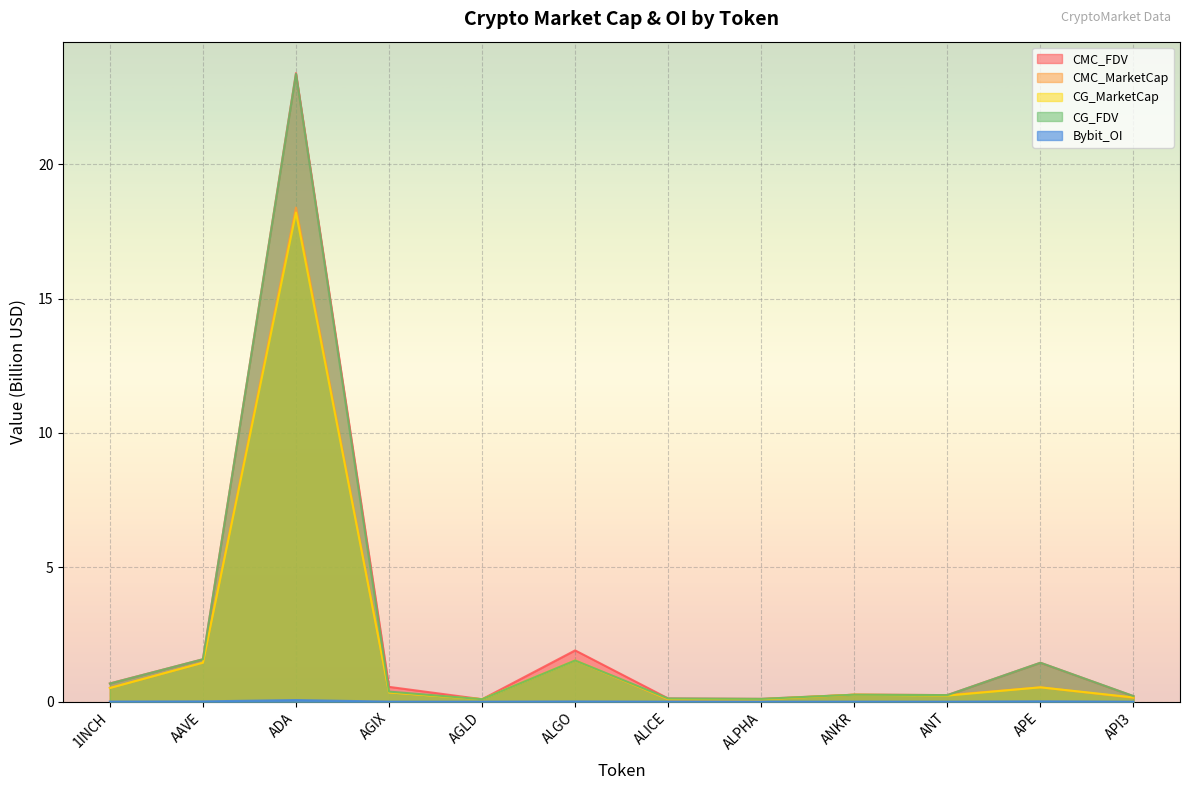

What is the highest value of the Bybit_OI series?

0.1